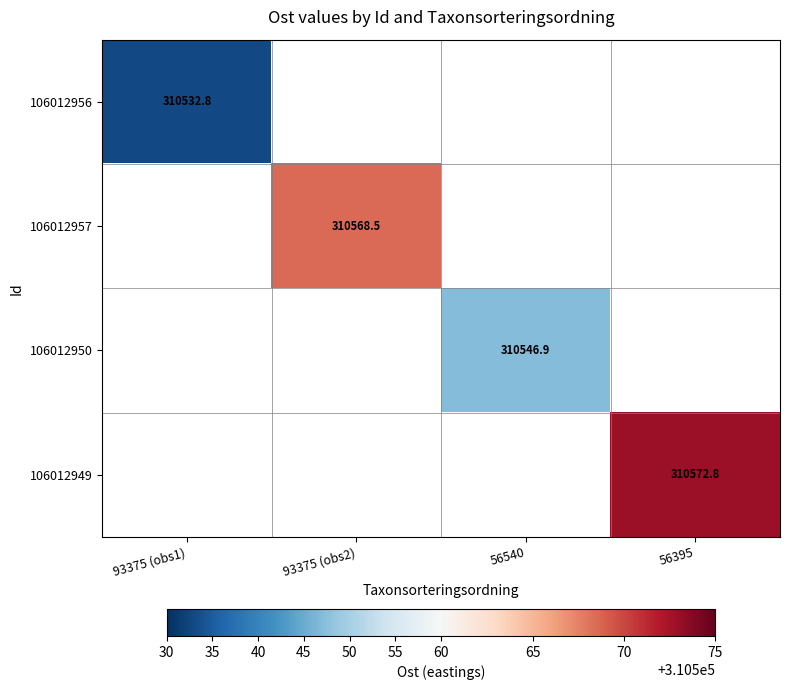

Count the number of data series in this chart.

4